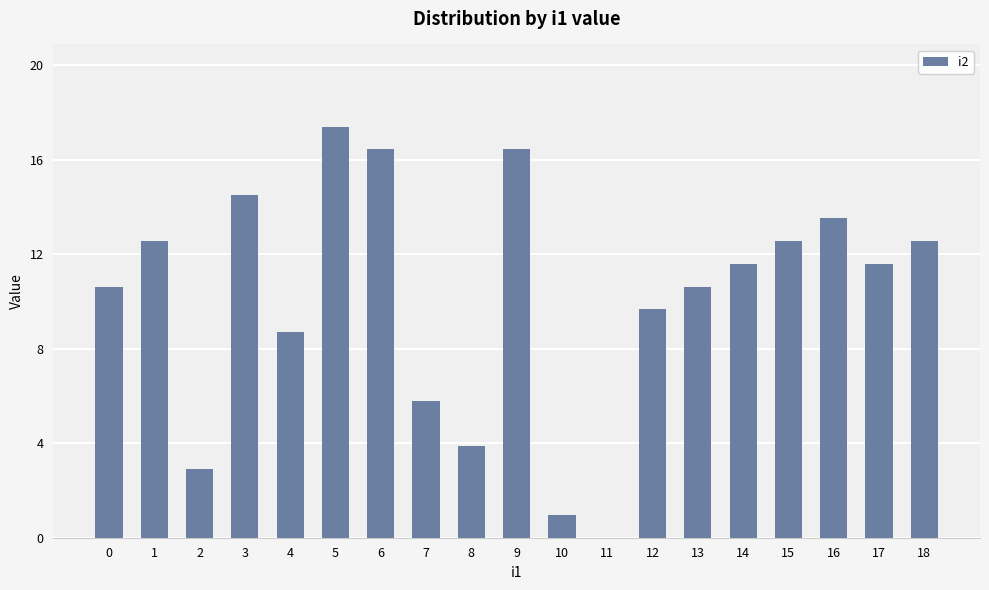

The chart shows a value of 11 at 13. True or false?

True